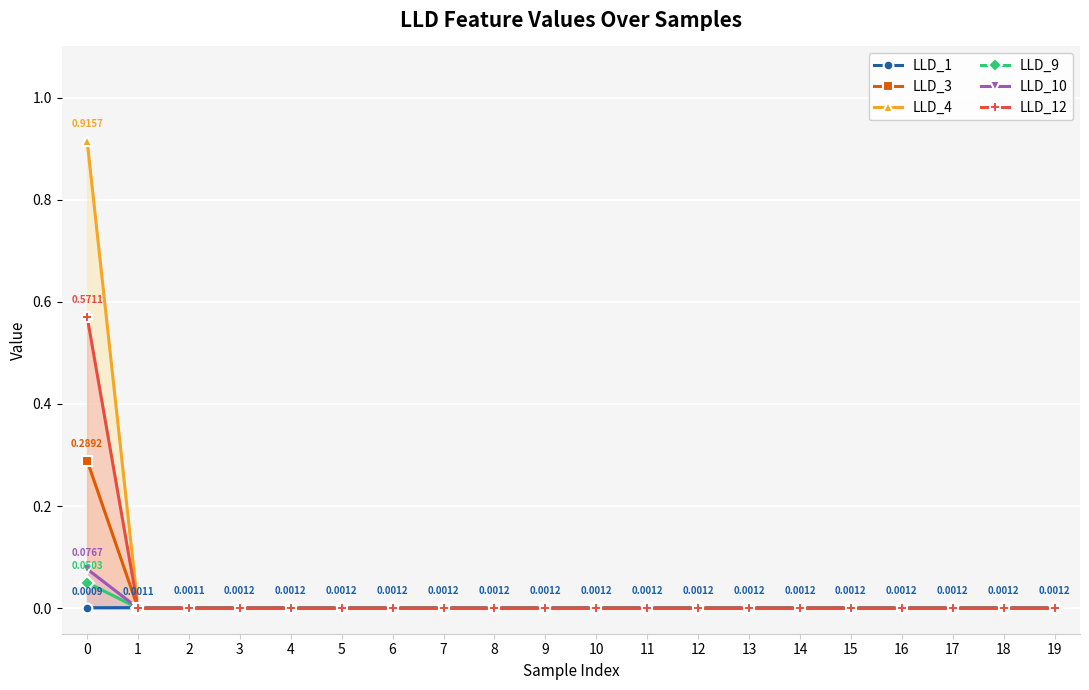

How many lines are shown in the chart?

6